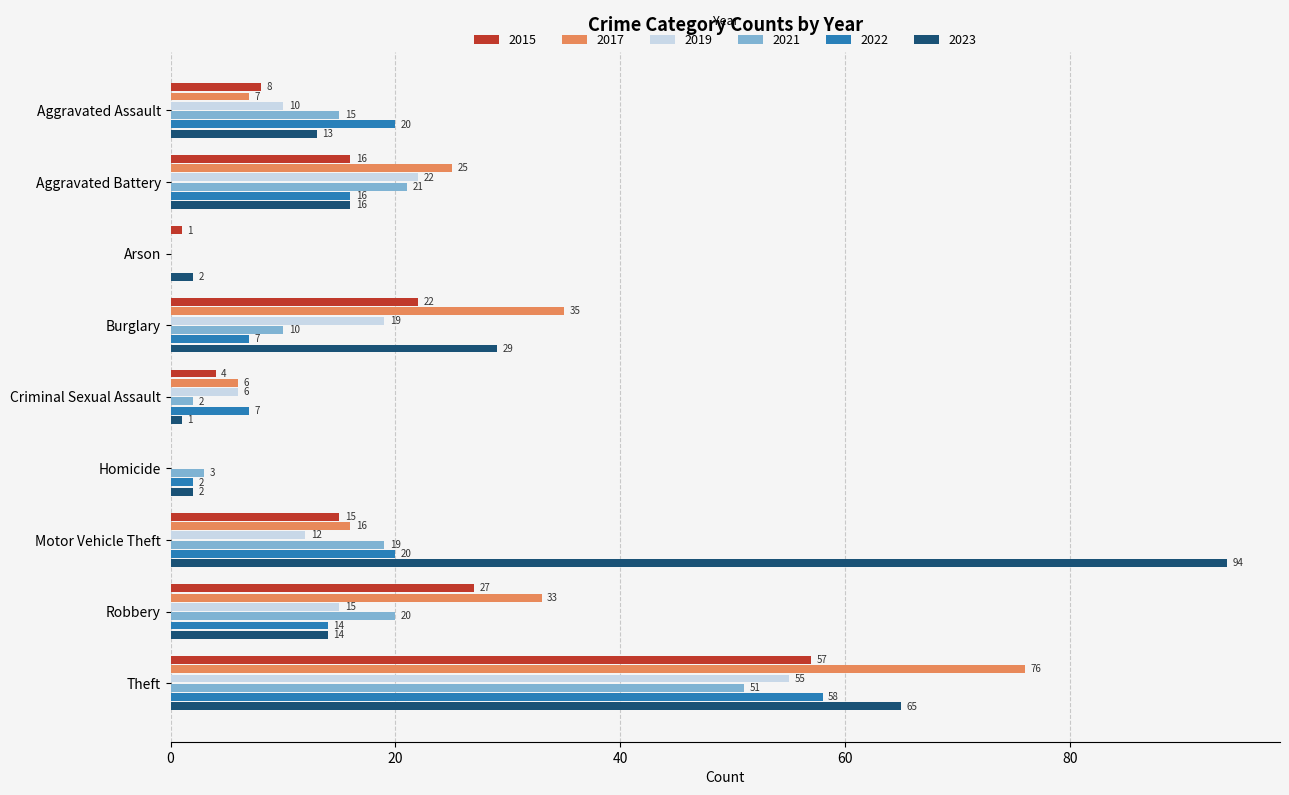

What is the sum of all 2023 values?

236